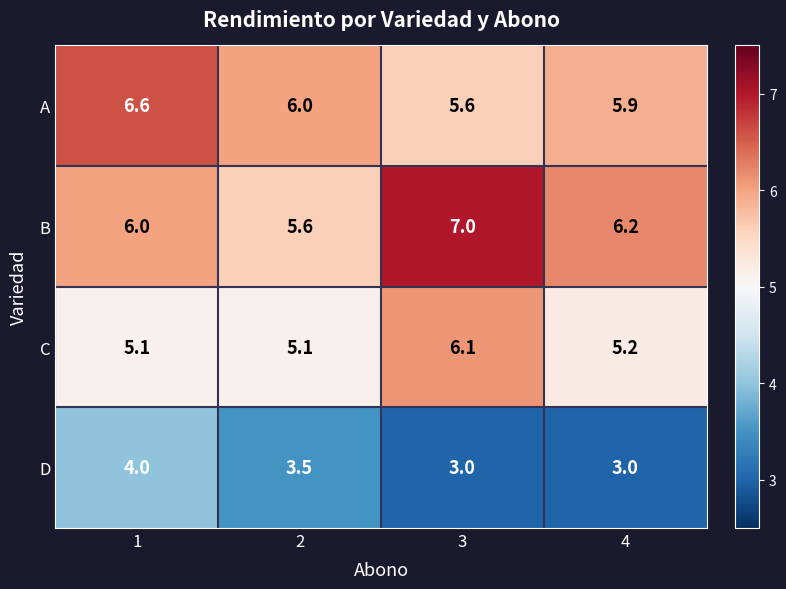

At 1, list the series in order from smallest to largest.

D, C, B, A